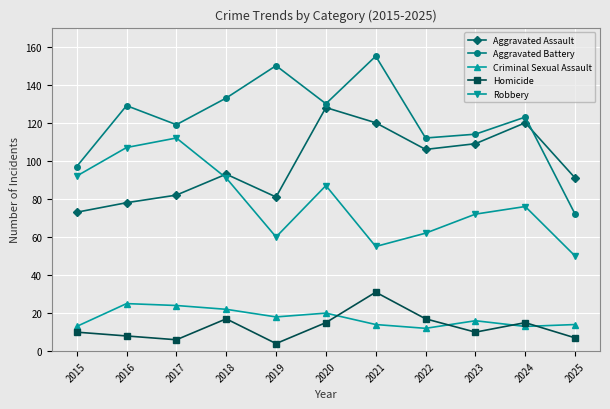

Reading right to left, extract all data points from this chart.

Aggravated Assault: 2025=91	2024=120	2023=109	2022=106	2021=120	2020=128	2019=81	2018=93	2017=82	2016=78	2015=73
Aggravated Battery: 2025=72	2024=123	2023=114	2022=112	2021=155	2020=130	2019=150	2018=133	2017=119	2016=129	2015=97
Criminal Sexual Assault: 2025=14	2024=13	2023=16	2022=12	2021=14	2020=20	2019=18	2018=22	2017=24	2016=25	2015=13
Homicide: 2025=7	2024=15	2023=10	2022=17	2021=31	2020=15	2019=4	2018=17	2017=6	2016=8	2015=10
Robbery: 2025=50	2024=76	2023=72	2022=62	2021=55	2020=87	2019=60	2018=91	2017=112	2016=107	2015=92